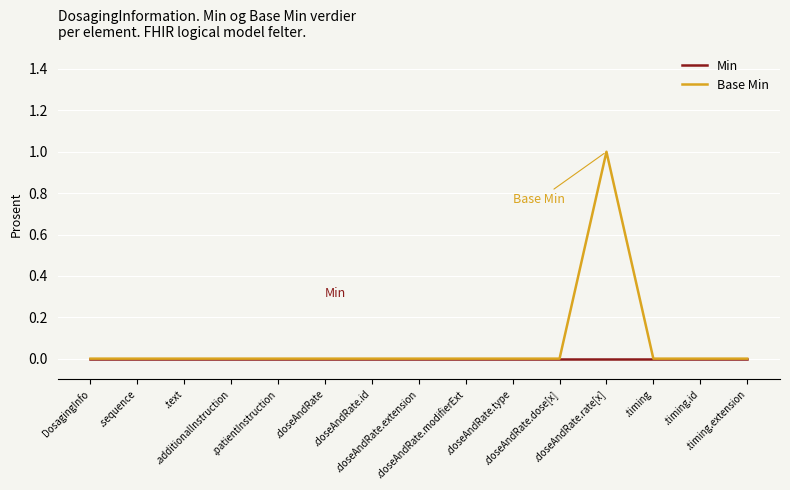

At which category is the sum across all series the highest?

.doseAndRate.rate[x]